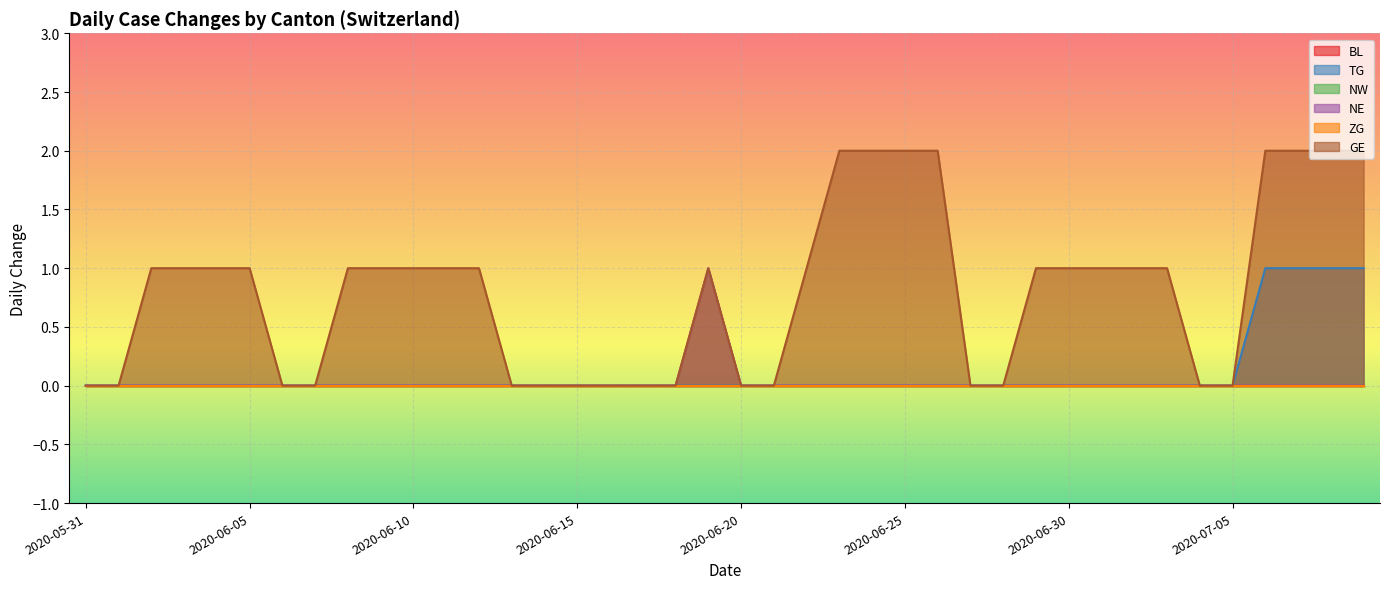

How many values in TG are above zero?

4